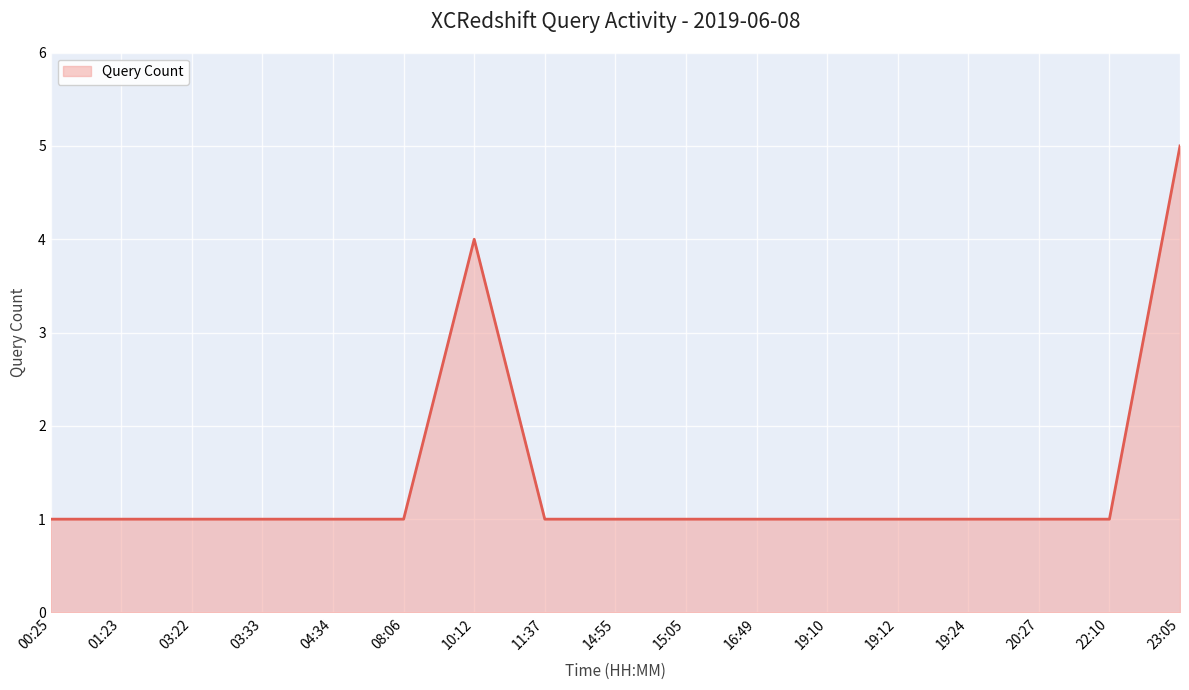

At which category does the chart reach its peak across all series?

23:05